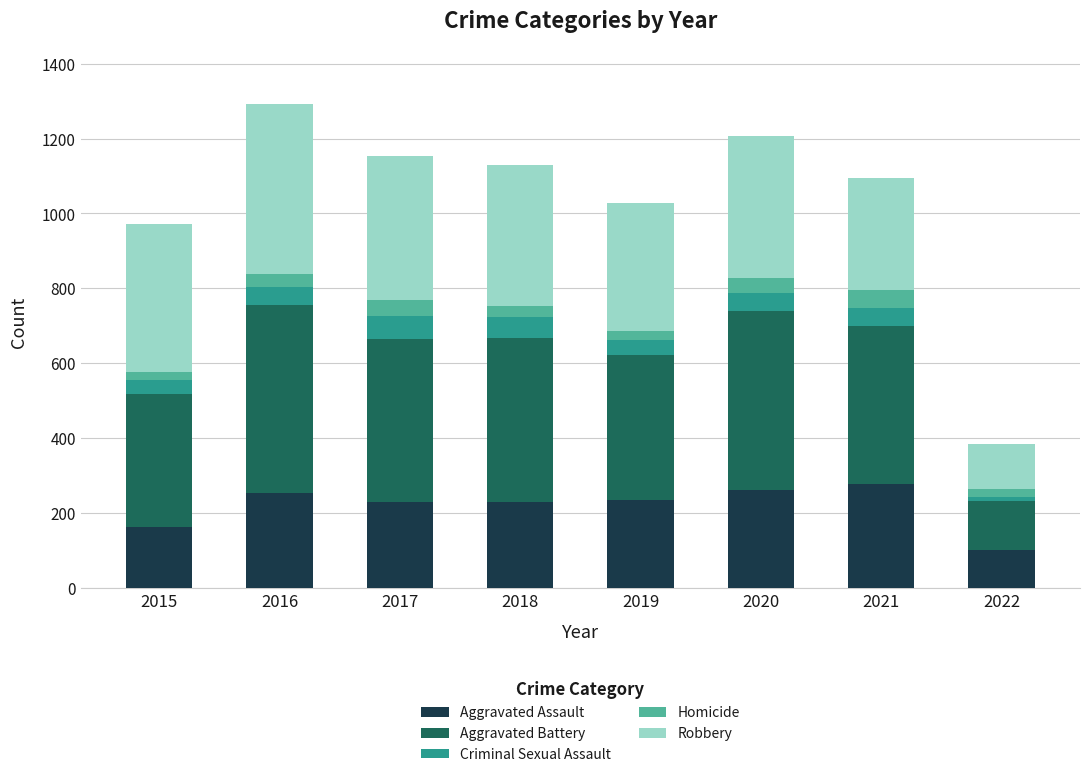

What is the total value across all series at 2016?

1293